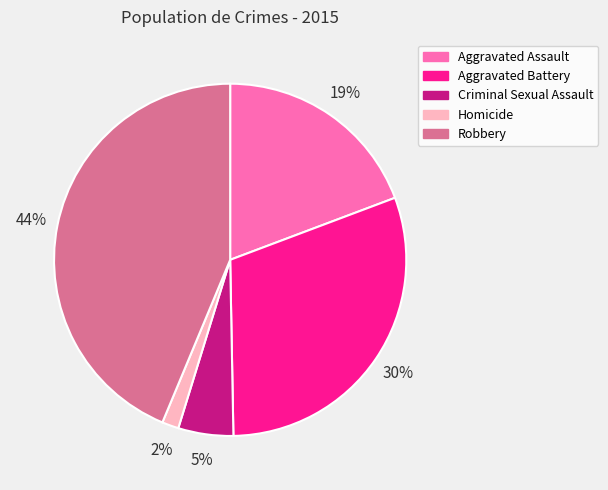

Combined, do Robbery and Aggravated Battery account for over 50%?

Yes